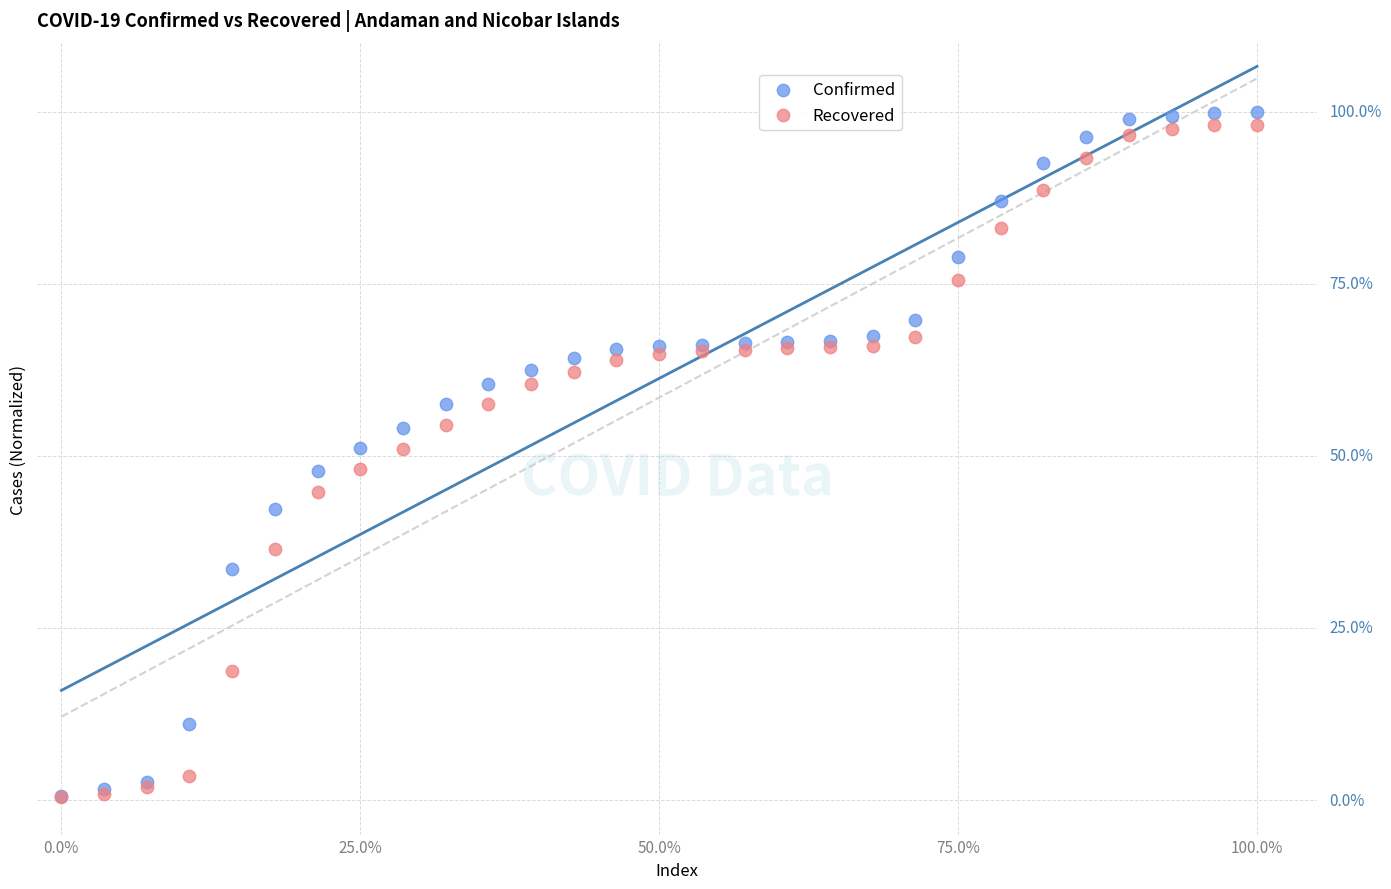

Which series contains the highest Y value?

Confirmed